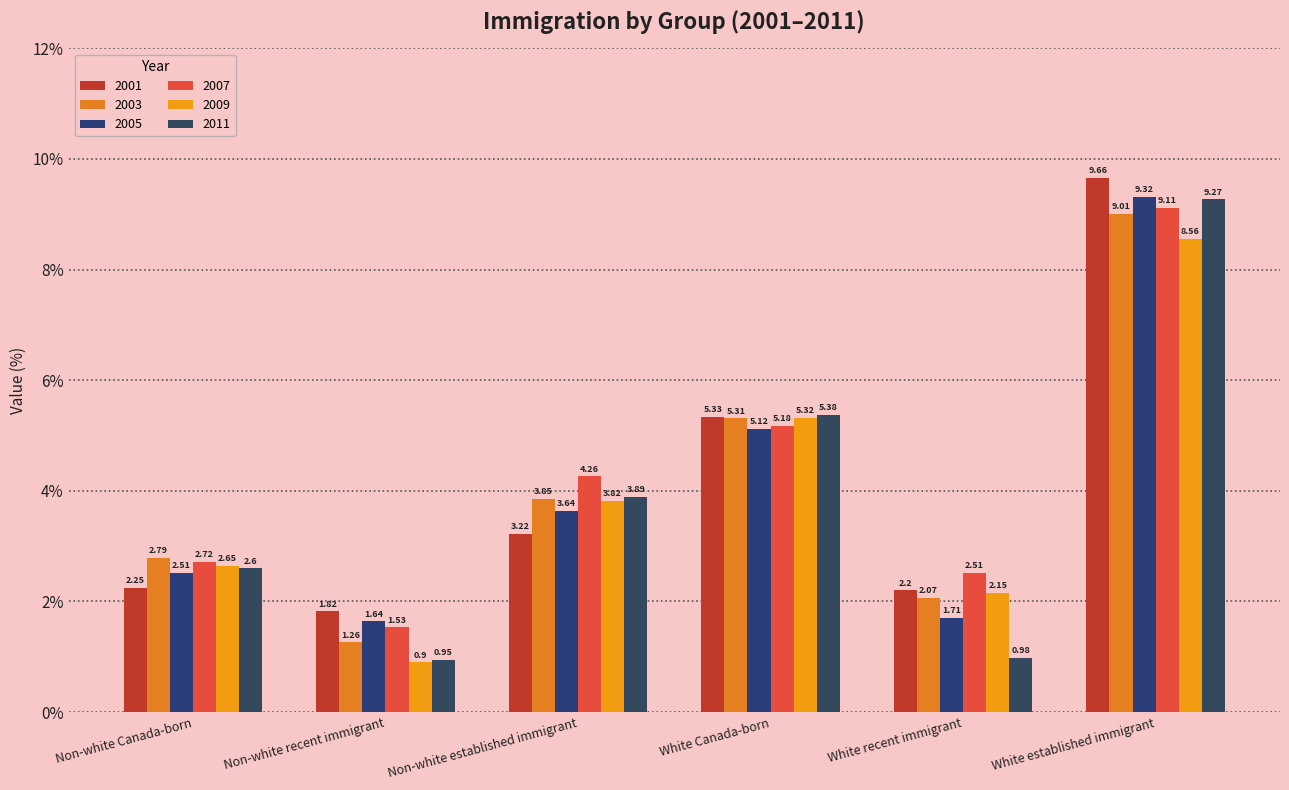

Does the chart contain any negative values?

No